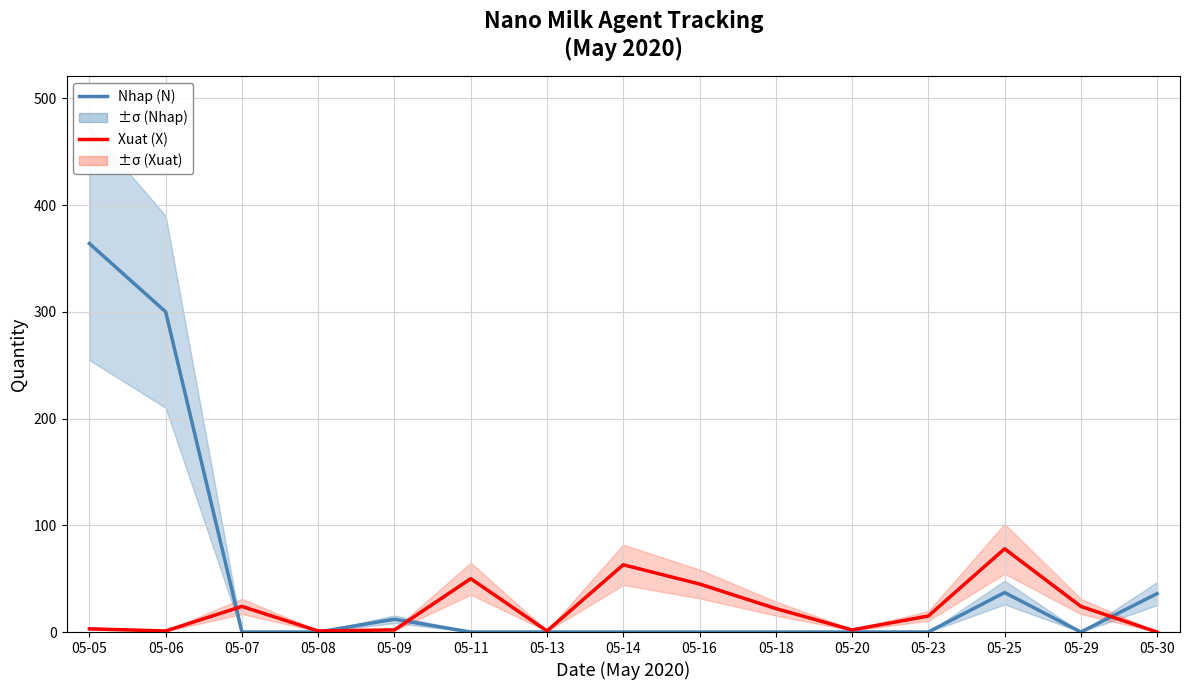

How many data points does each series have?

15